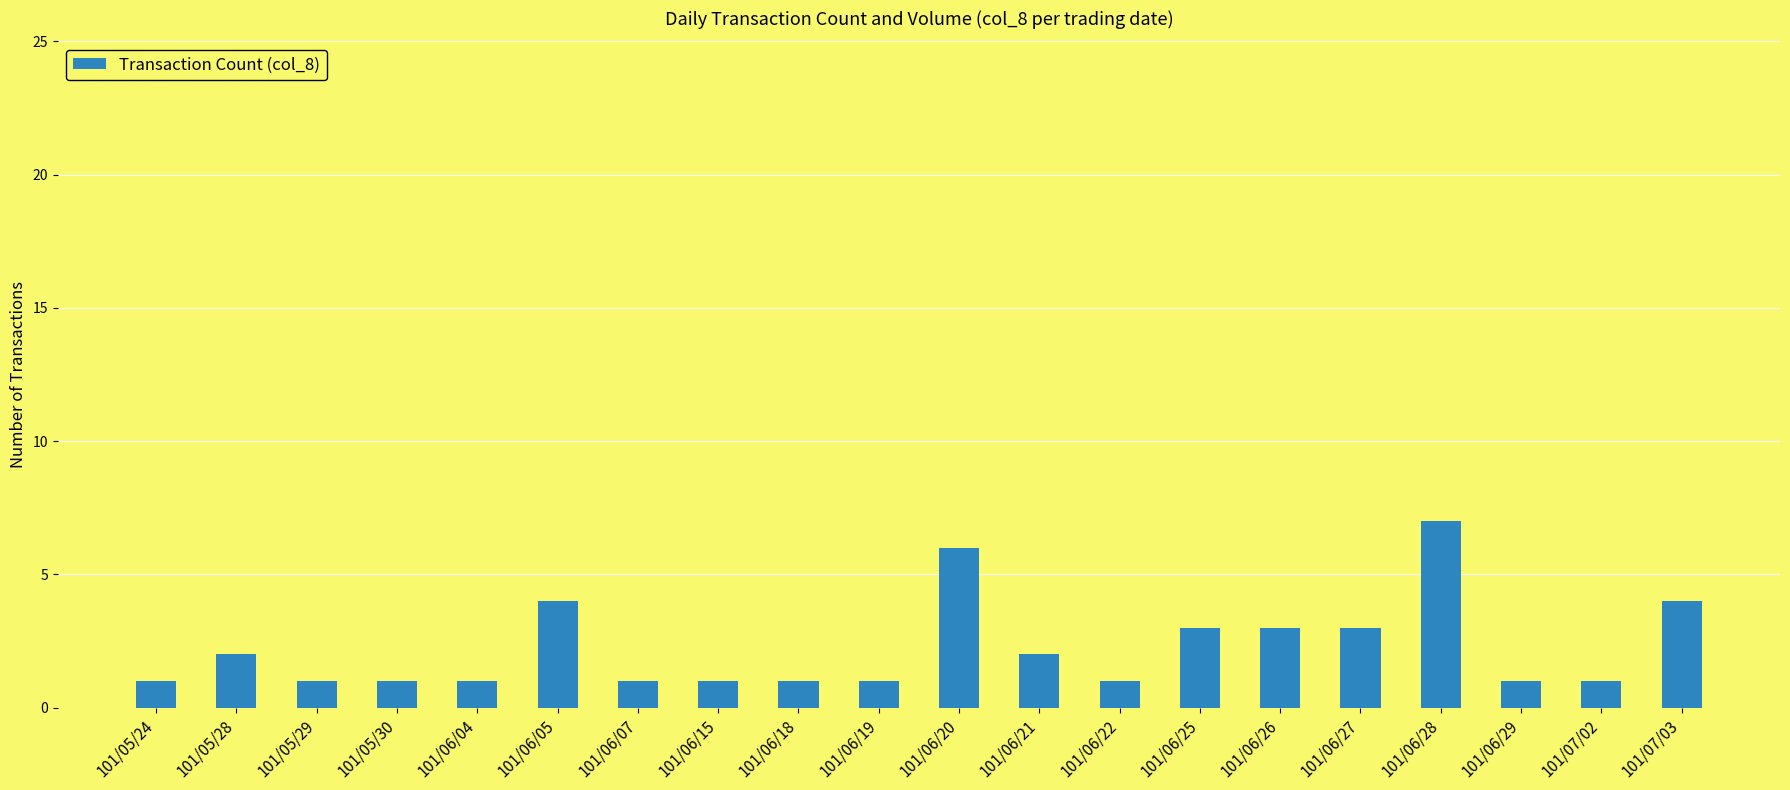

Reading left to right, extract all data points from this chart.

101/05/24=1	101/05/28=2	101/05/29=1	101/05/30=1	101/06/04=1	101/06/05=4	101/06/07=1	101/06/15=1	101/06/18=1	101/06/19=1	101/06/20=6	101/06/21=2	101/06/22=1	101/06/25=3	101/06/26=3	101/06/27=3	101/06/28=7	101/06/29=1	101/07/02=1	101/07/03=4